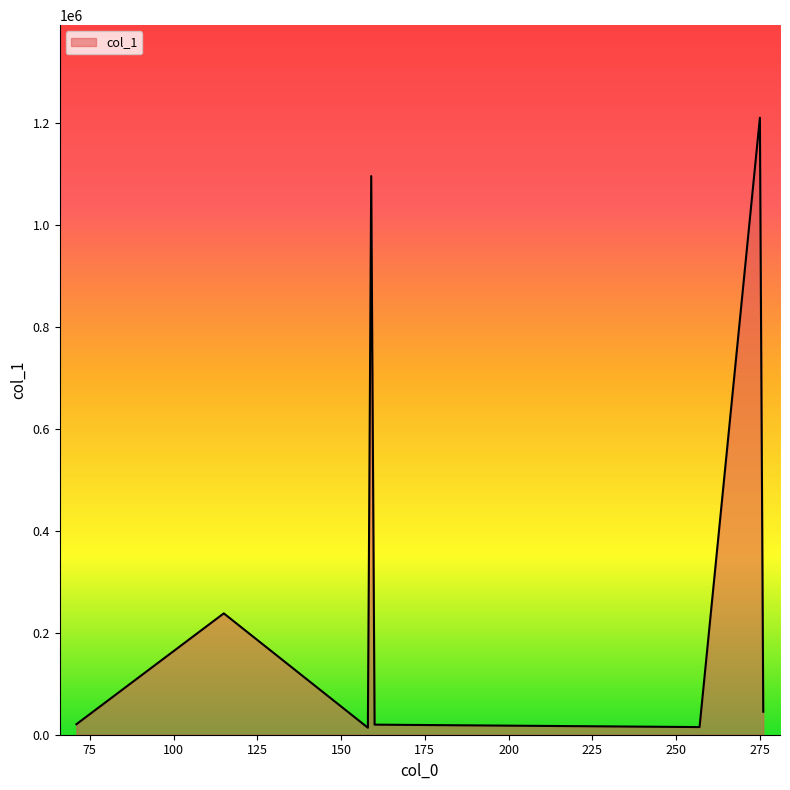

How many categories are shown in the chart?

8